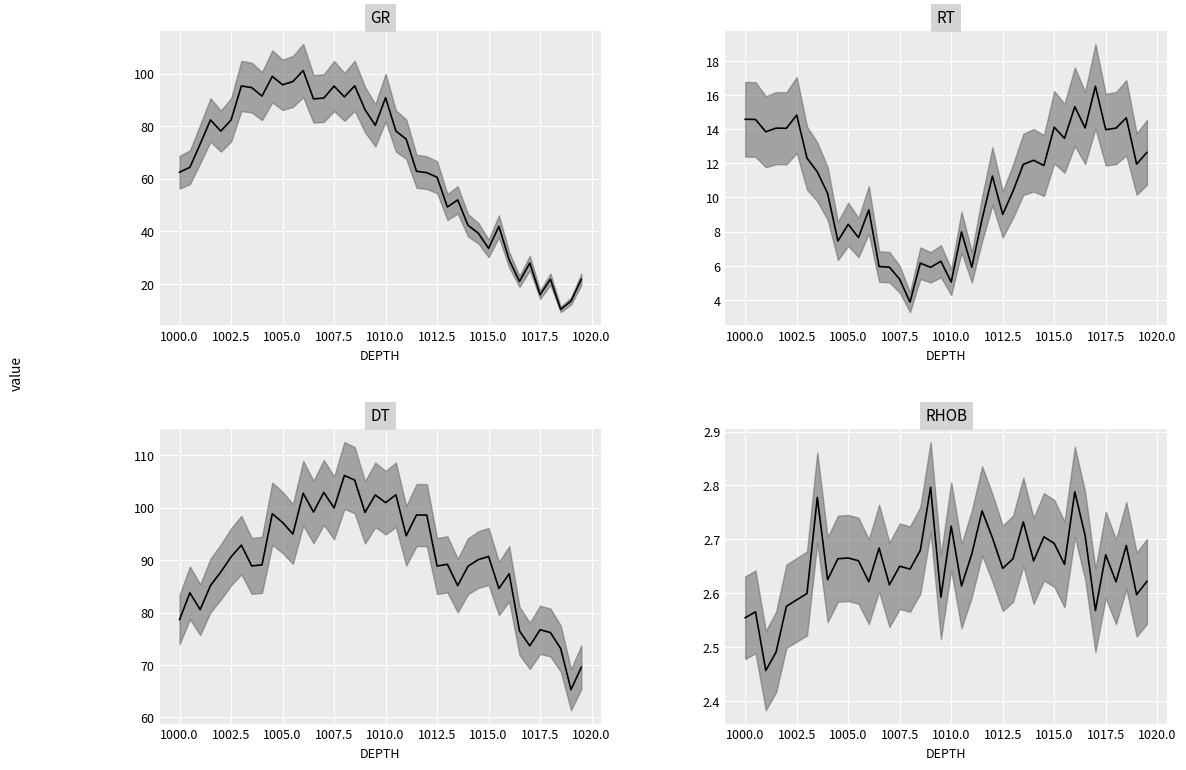

What is the sum of all GR values?

2595.0